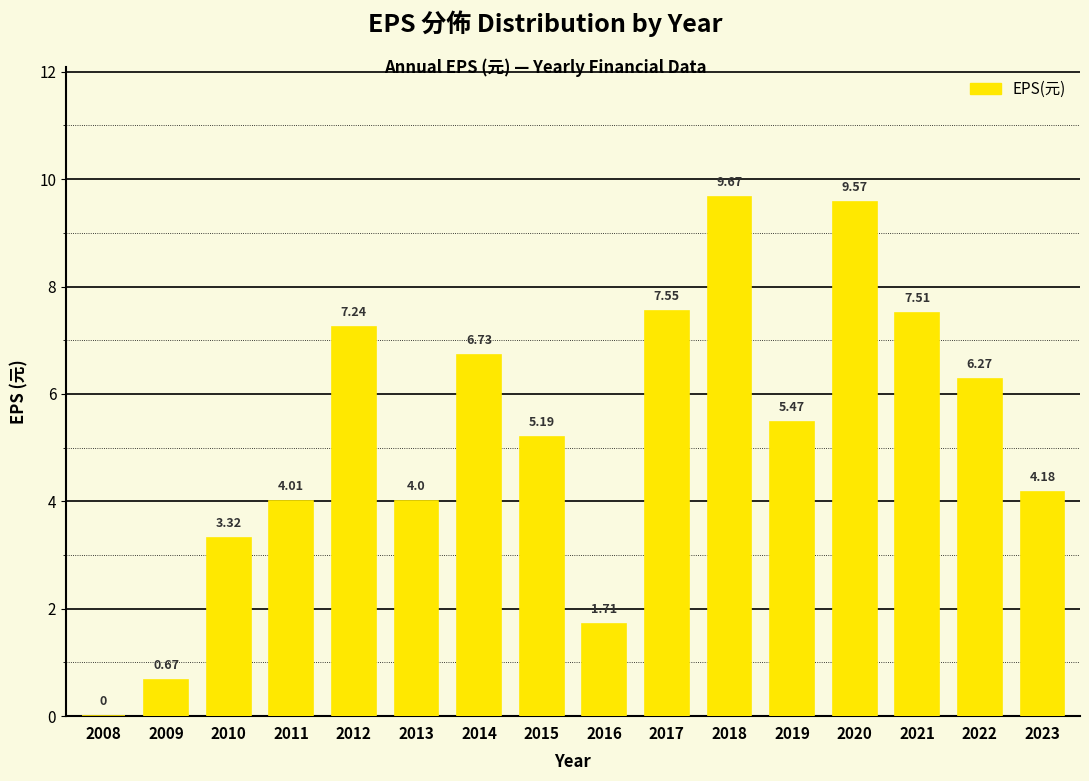

Which has a higher value, 2013 or 2017?

2017